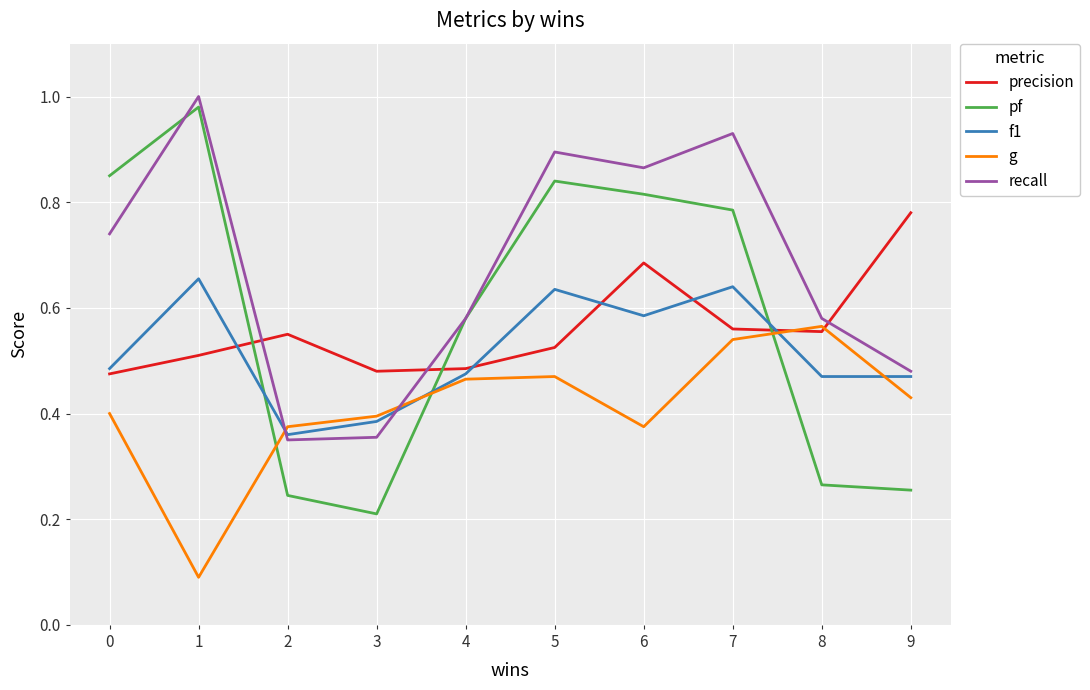

How many distinct data groups are displayed?

5